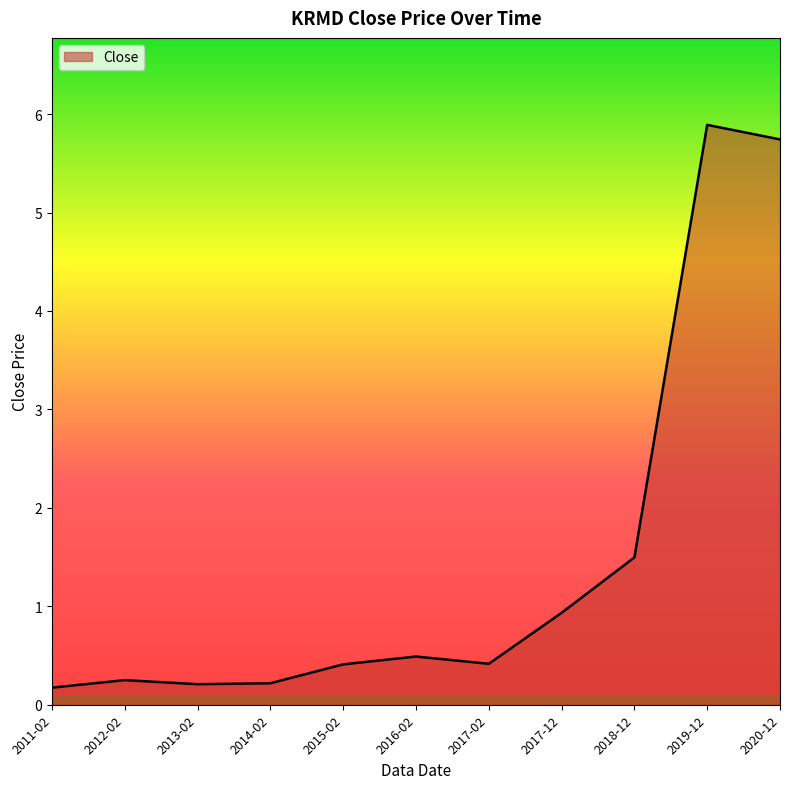

What is the sum of the values at 2012-02 and 2020-12?

6.0